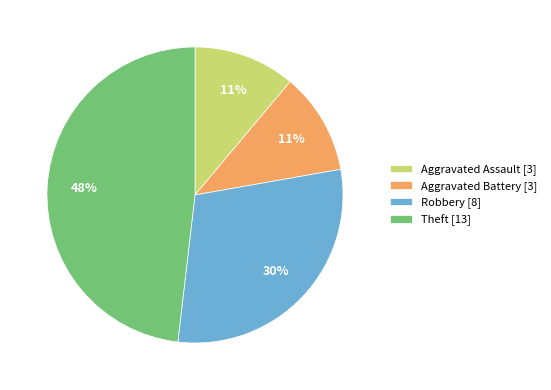

Is there any slice that represents more than half of the pie?

No